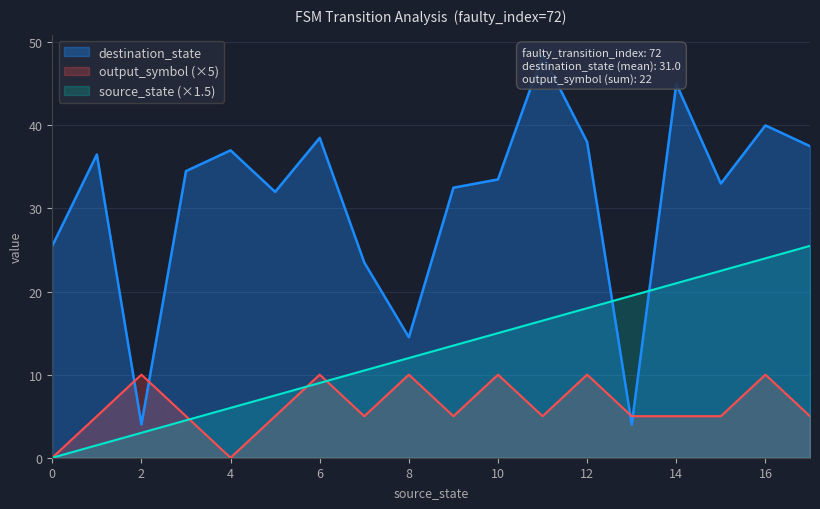

The value of source_state (×1.5) at 6 is 9.0. True or false?

True